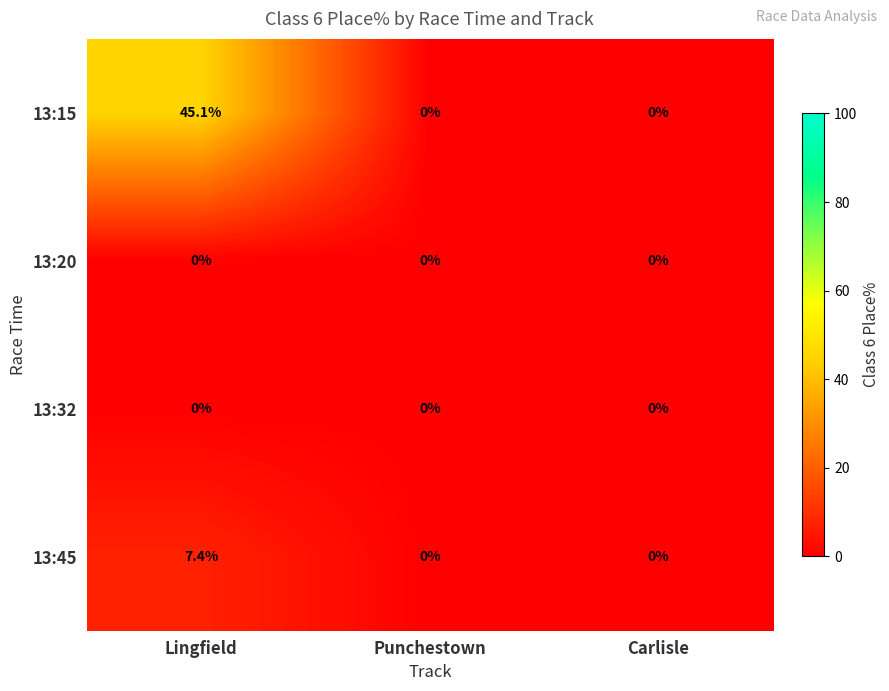

Which series changed the most between Lingfield and Carlisle?

13:15